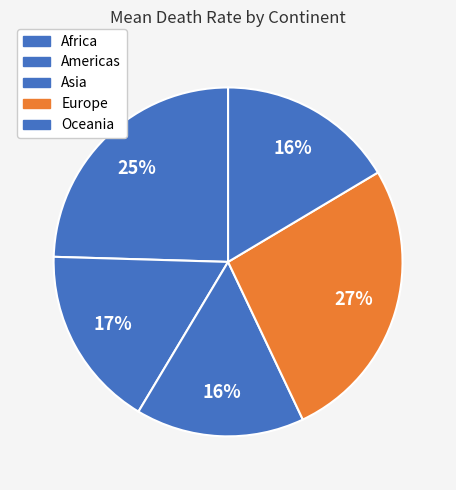

How many slices are in this pie chart?

5